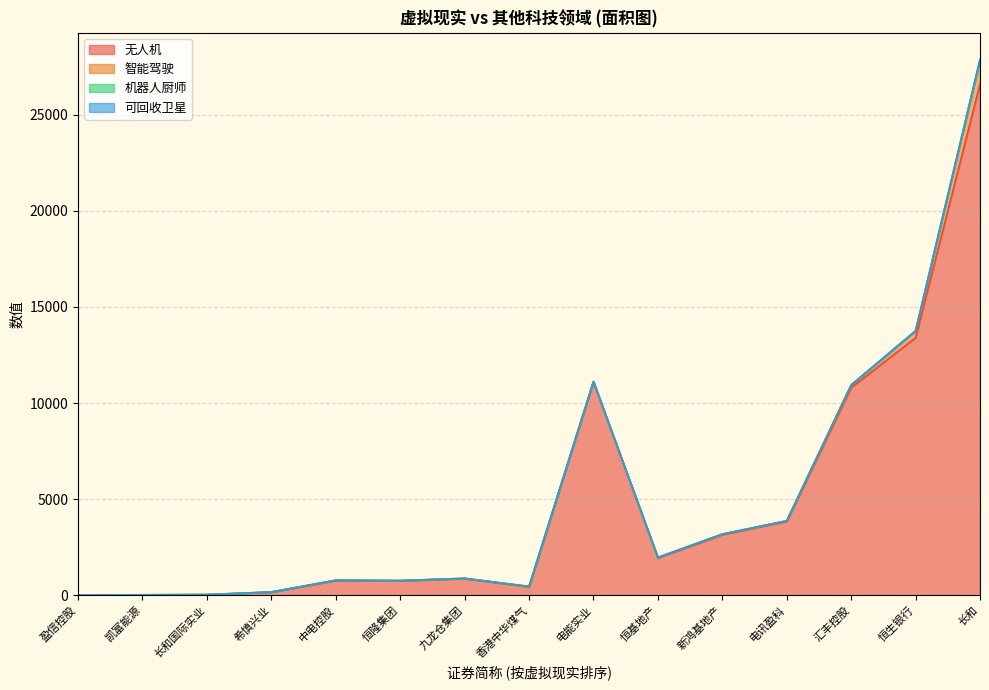

Rank the categories by 无人机 value from highest to lowest.

长和, 恒生银行, 电能实业, 汇丰控股, 电讯盈科, 新鸿基地产, 恒基地产, 九龙仓集团, 中电控股, 恒隆集团, 香港中华煤气, 希慎兴业, 长和国际实业, 凯富能源, 盈信控股